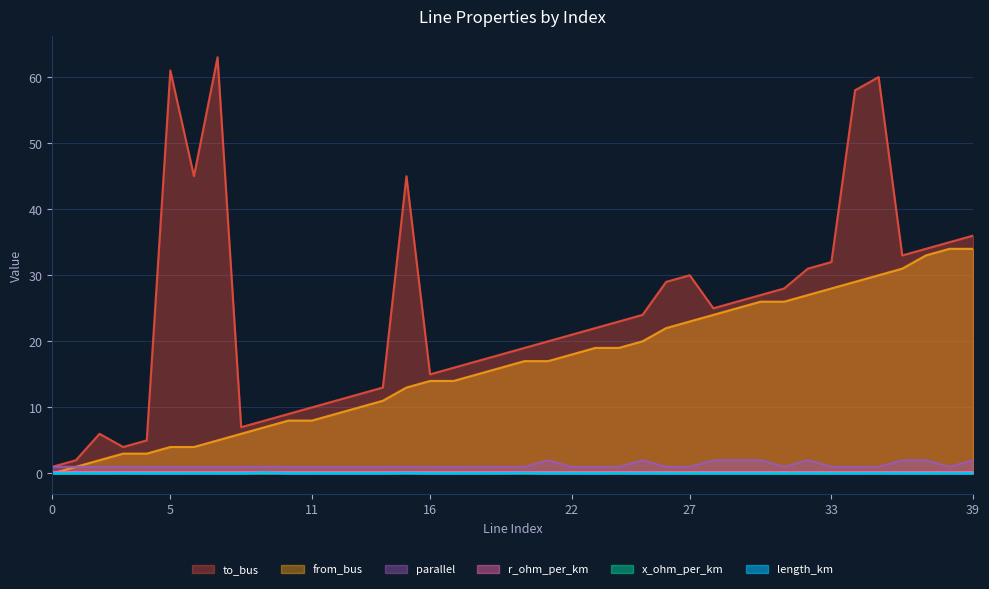

Does the chart display data point markers on the line(s)?

No